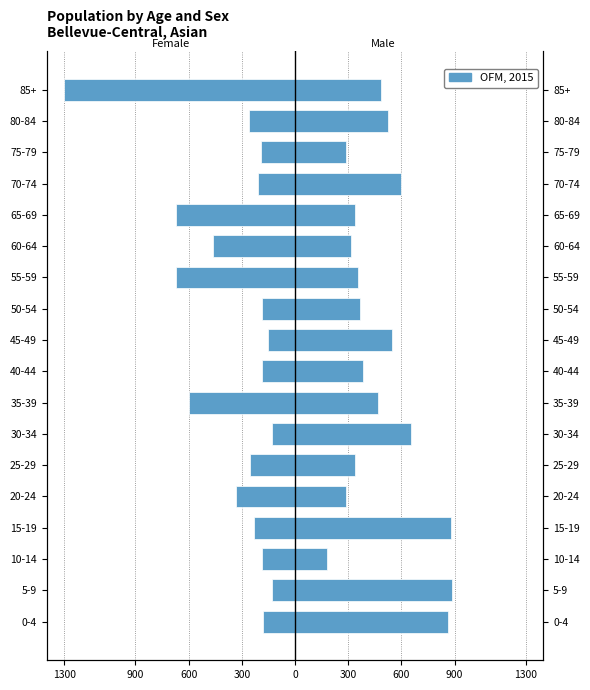

What is the change in value from 30-34 to 55-59?

-537.8